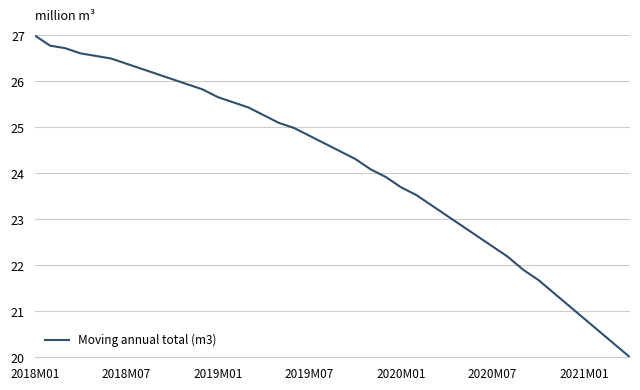

Reading left to right, list all the values displayed in this chart.

27.0	26.8	26.7	26.6	26.6	26.5	26.4	26.3	26.2	26.0	25.9	25.8	25.7	25.5	25.4	25.3	25.1	25.0	24.8	24.6	24.5	24.3	24.1	23.9	23.7	23.5	23.3	23.1	22.9	22.6	22.4	22.2	21.9	21.7	21.4	21.1	20.8	20.6	20.3	20.0